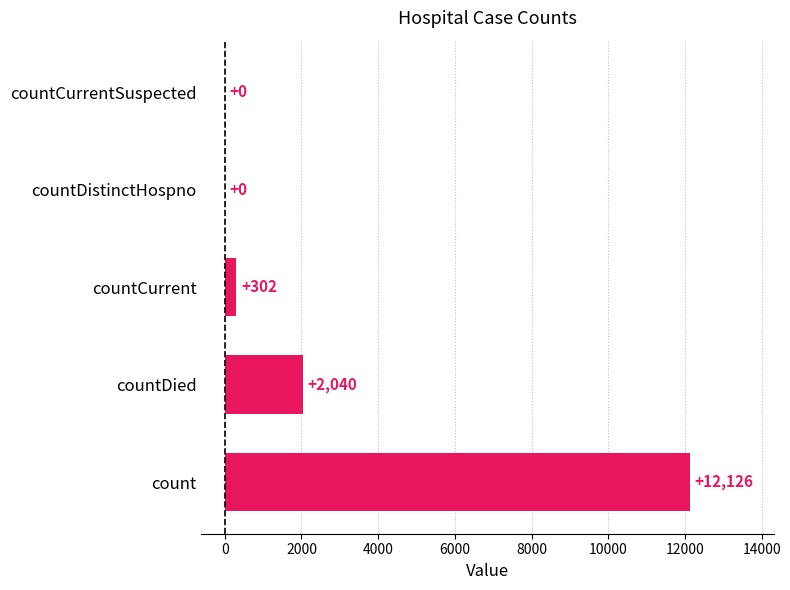

What is the sum of the values at countDied and countCurrentSuspected?

2040